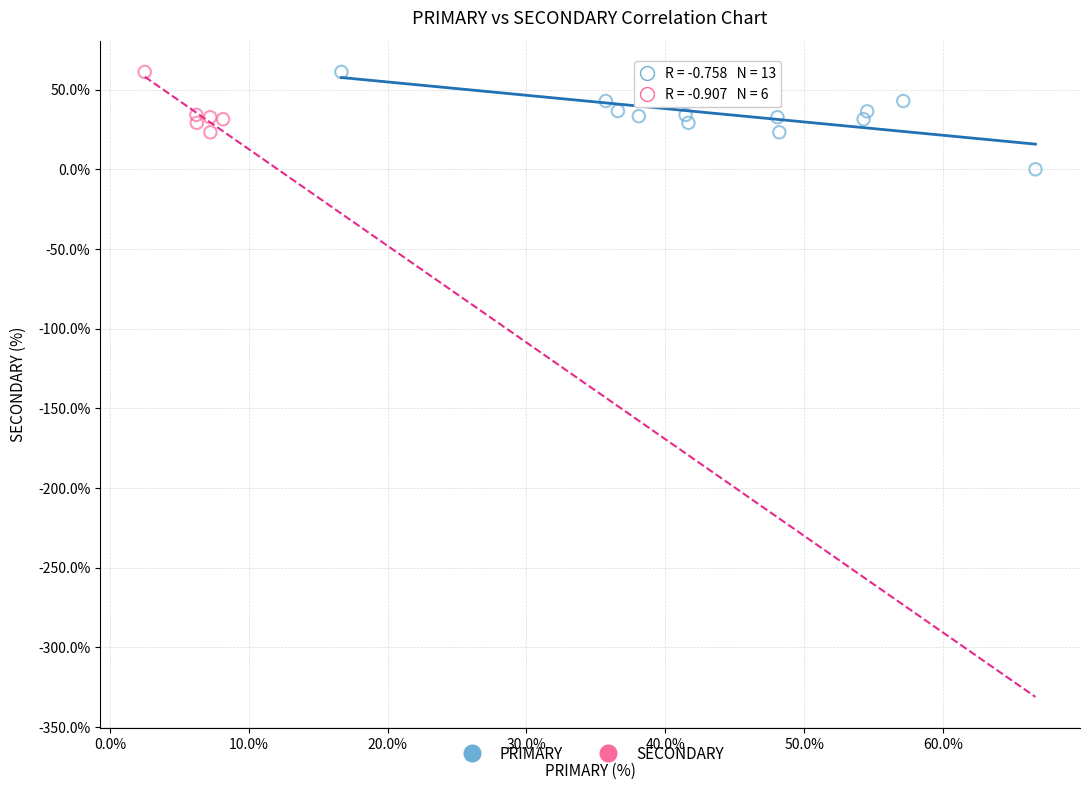

Which series contains the lowest Y value?

PRIMARY